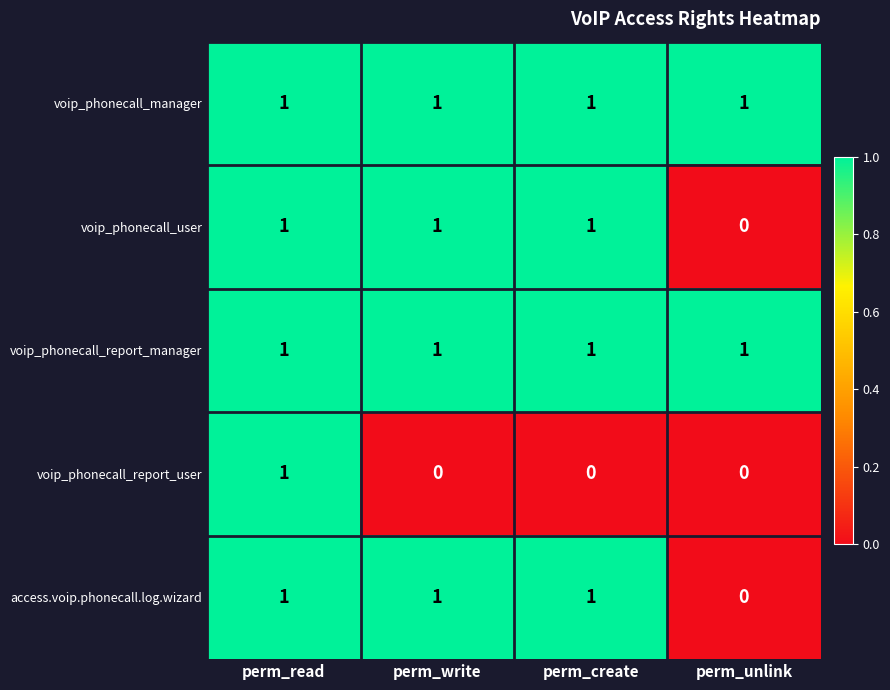

Where is access.voip.phonecall.log.wizard nearest to the value 0?

perm_unlink